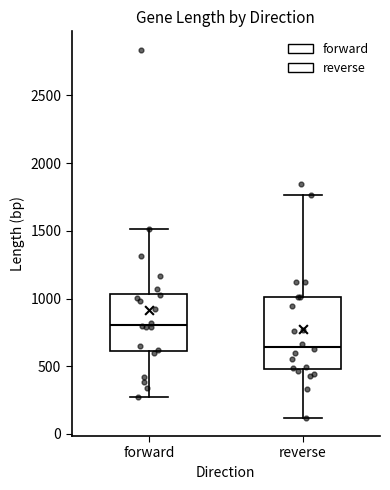

Reading left to right, transcribe this box plot: for each box, give where its median line is, the range the box spans, and where its two whiskers end, as read against the y-axis. The values are not printed on the chart, so give them approximately, as read against the axis.

forward: median 800, box 600 to 1050, whiskers 250 to 1500
reverse: median 650, box 500 to 1000, whiskers 100 to 1750